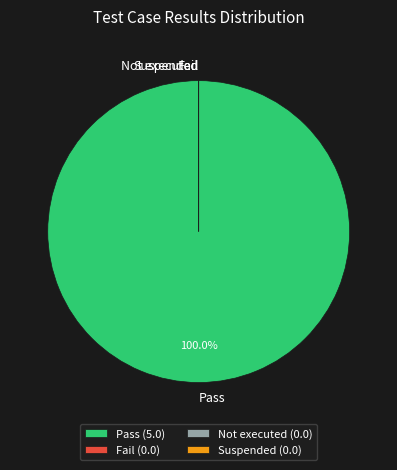

Is Pass the majority of the pie?

Yes